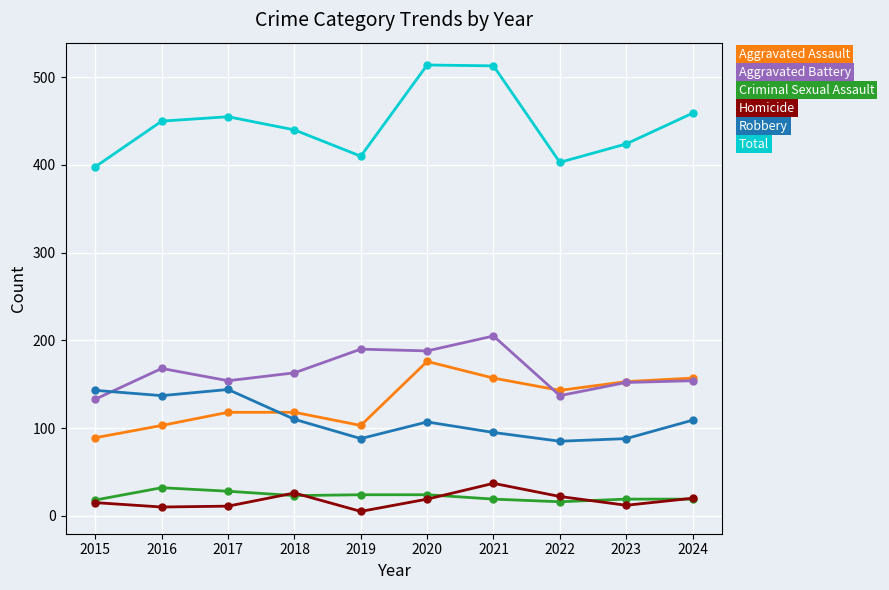

What is the spread (max minus min) of values at 2023?

412